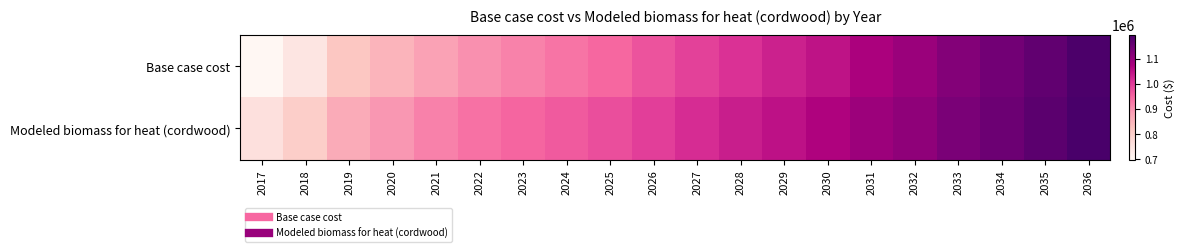

Between 2025 and 2026, which series saw the biggest shift?

Base case cost